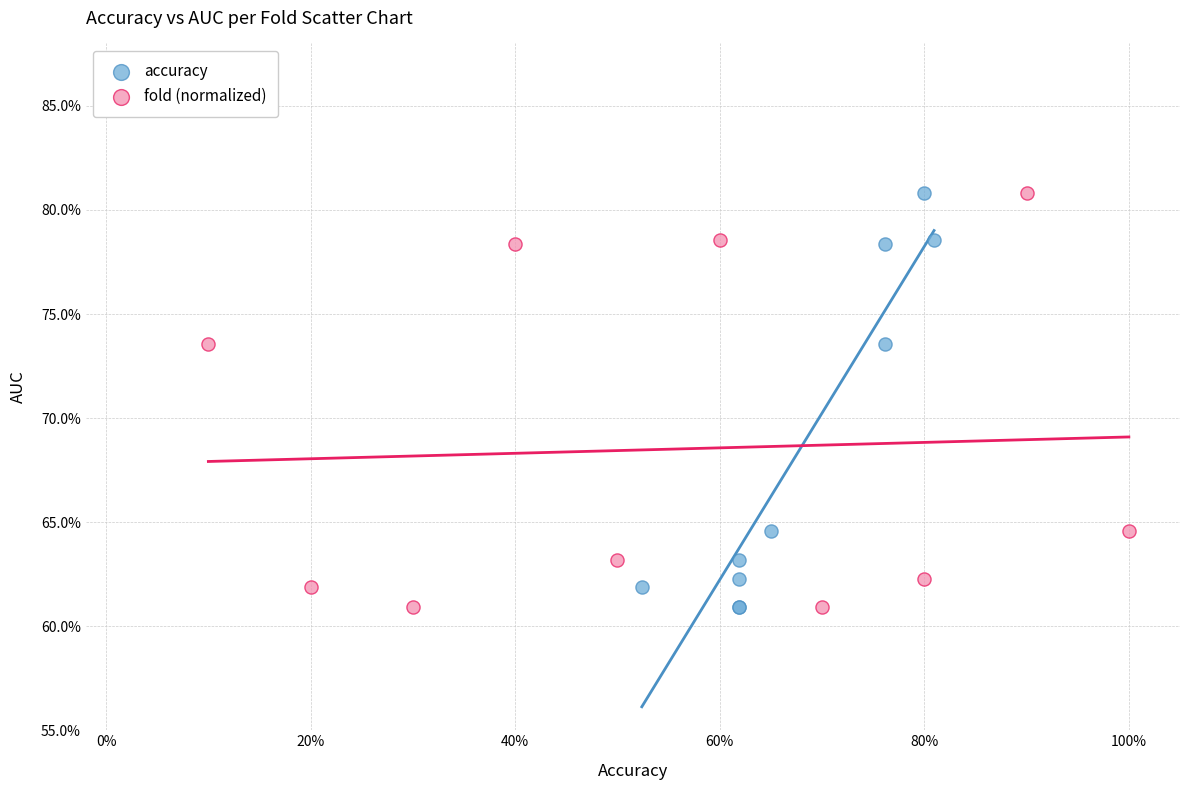

What are all the series names shown in the legend?

accuracy, fold (normalized)